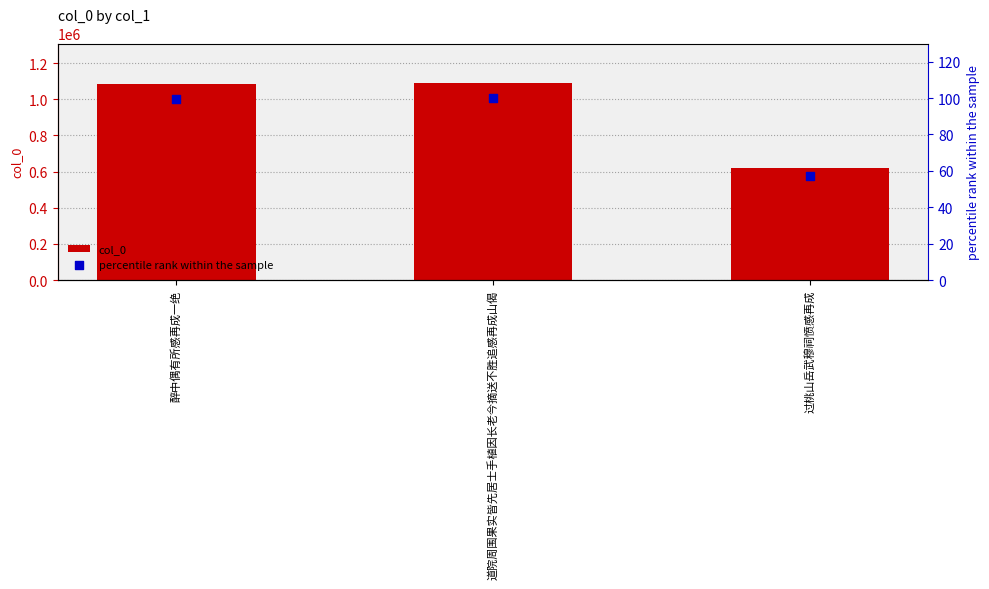

Which series has the largest Y range (max minus min)?

col_0